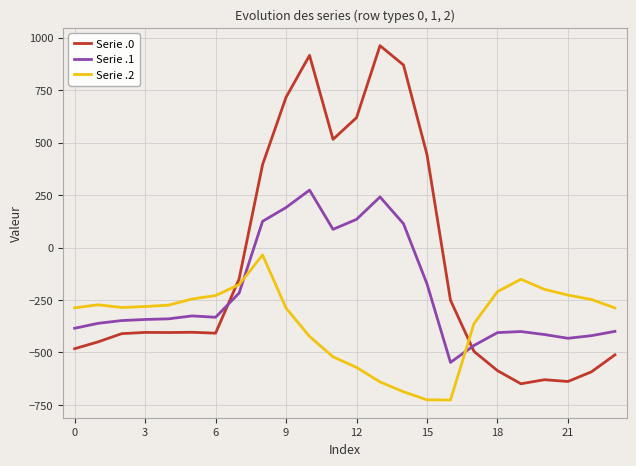

What are all the series names shown in the legend?

Serie .0, Serie .1, Serie .2